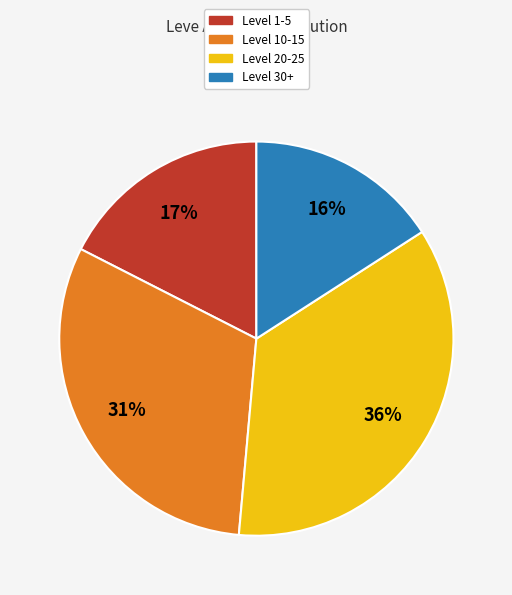

To the nearest percent, what is the difference between the largest and smallest slice percentages?

20%